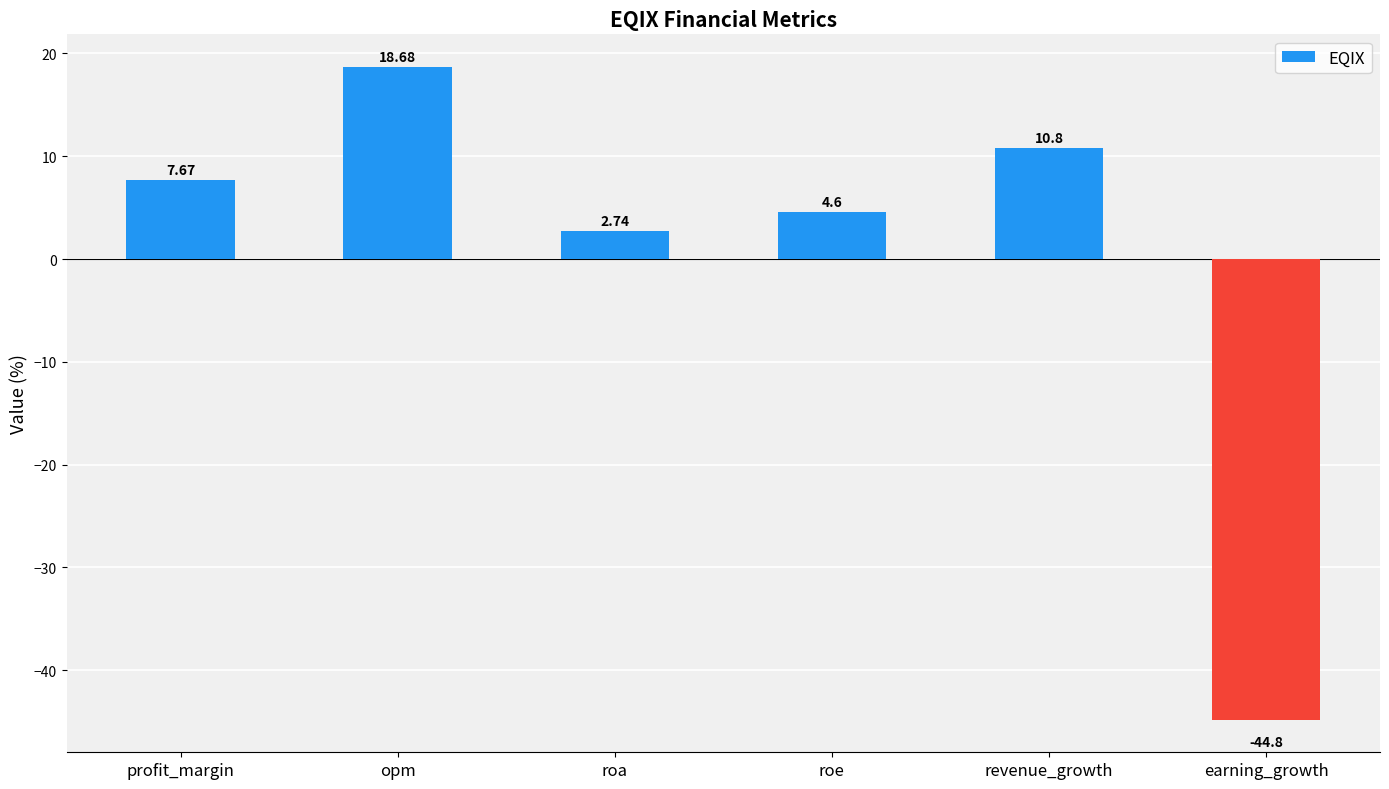

What is the difference between the maximum and minimum values?

63.5